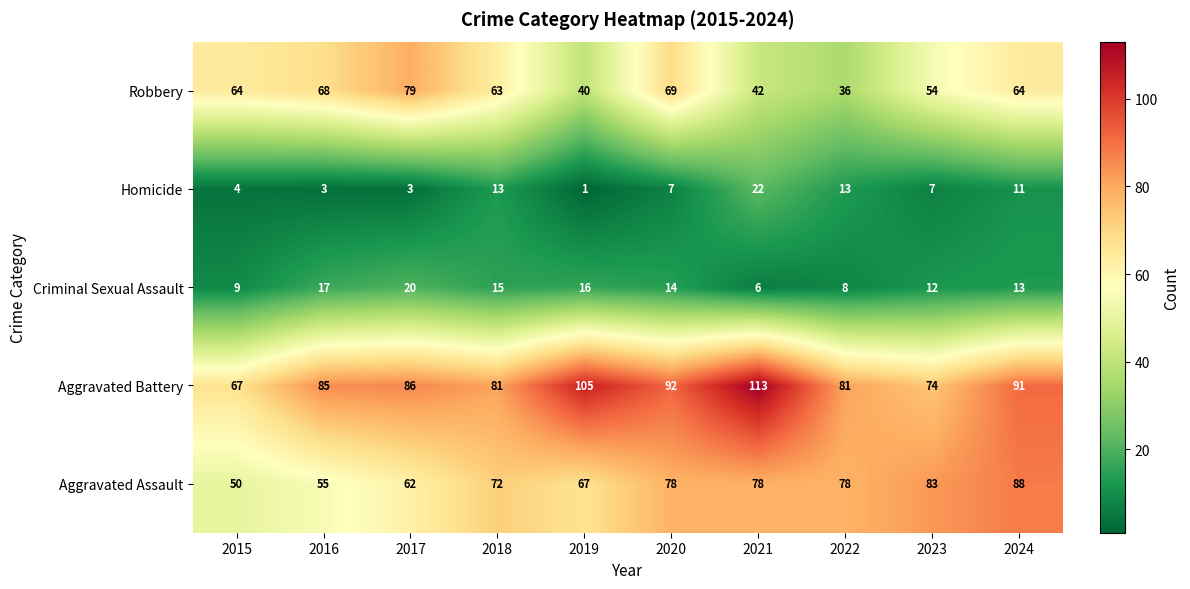

What is the difference between the Aggravated Battery values at 2016 and 2020?

7